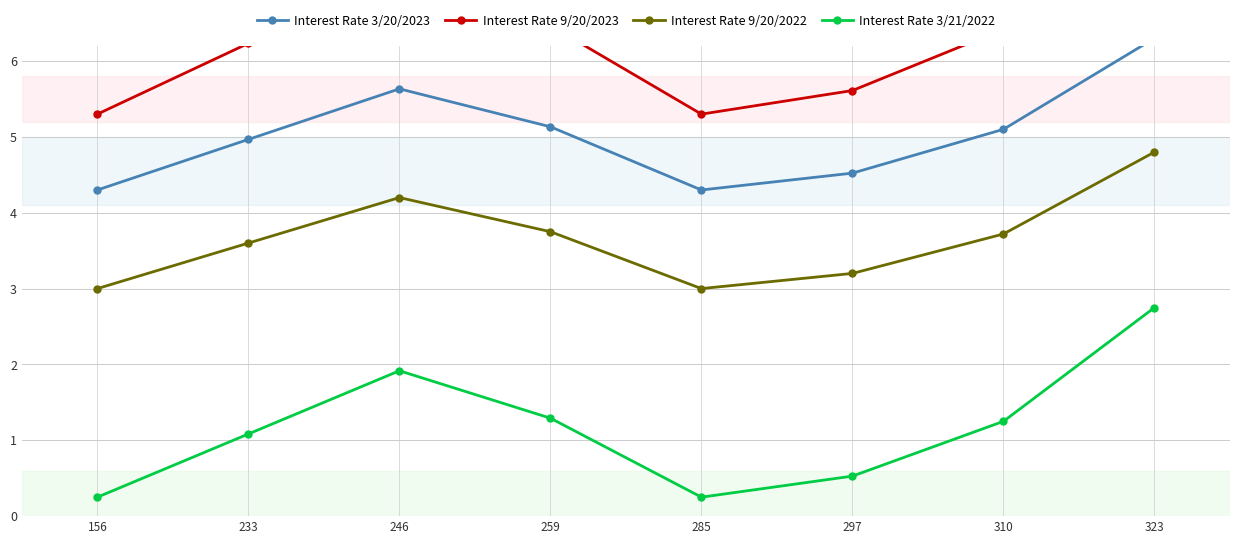

True or false: Interest Rate 3/20/2023 and Interest Rate 9/20/2022 intersect in this chart.

False